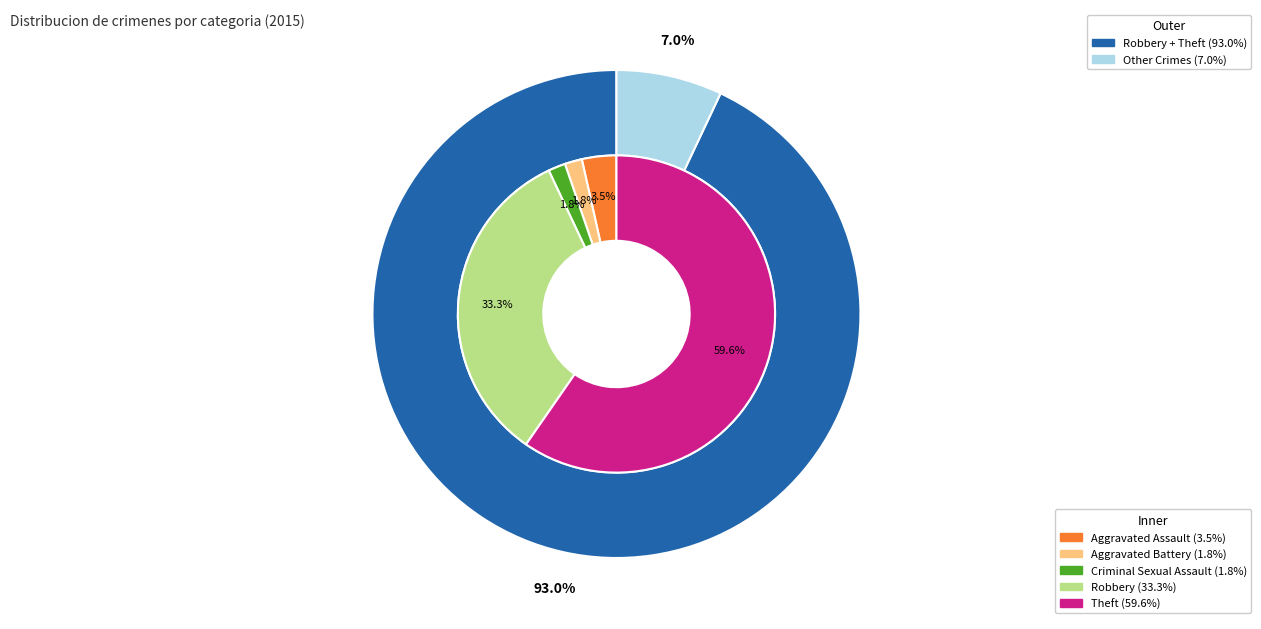

To the nearest percent, what percentage of the pie is Robbery?

33%